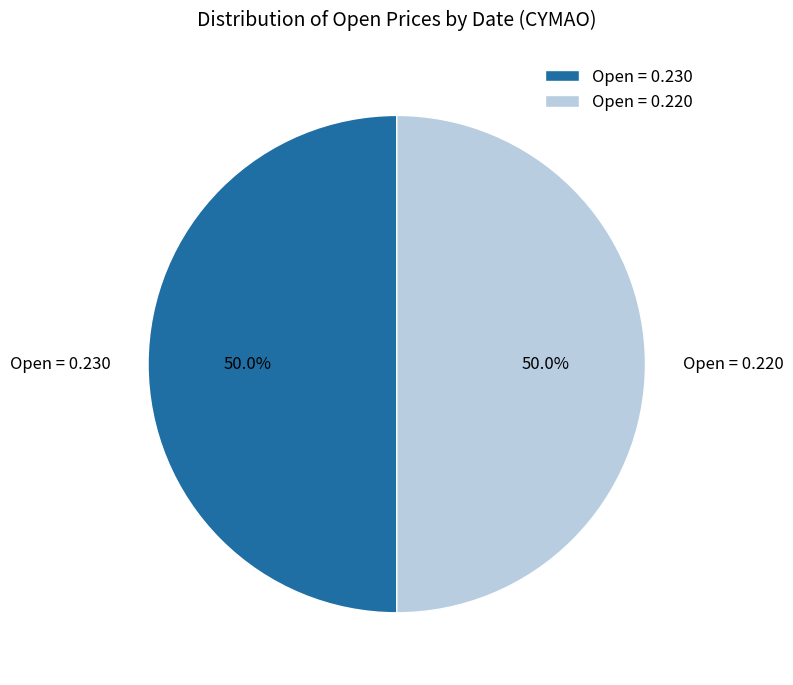

Do Open = 0.230 and Open = 0.220 together represent more than half of the pie?

Yes